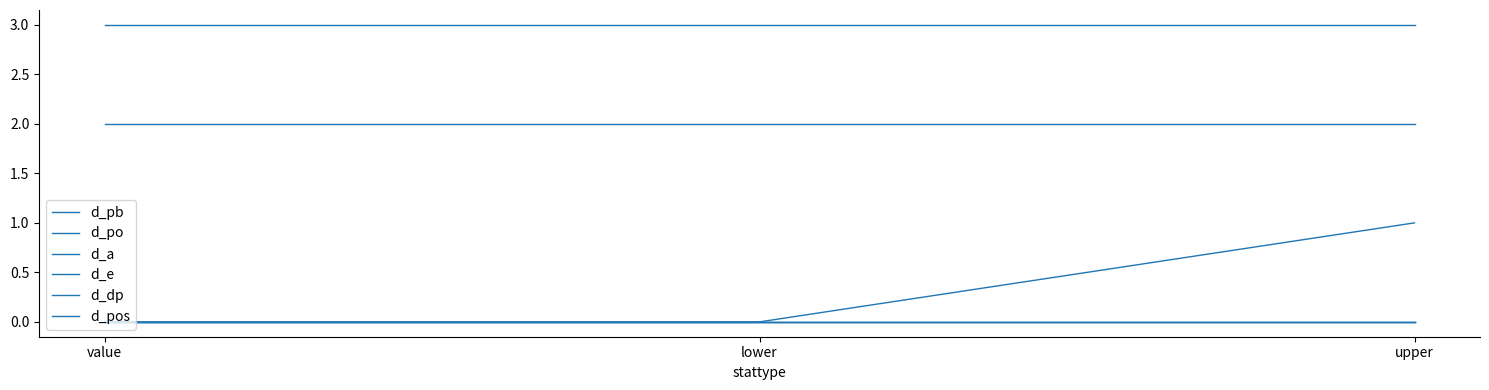

Does the chart have visible grid lines?

No